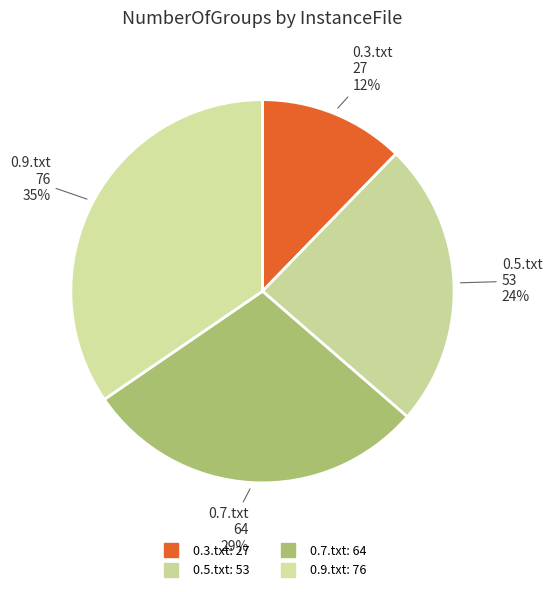

To the nearest percent, what is the combined percentage of 0.3.txt and 0.9.txt?

47%